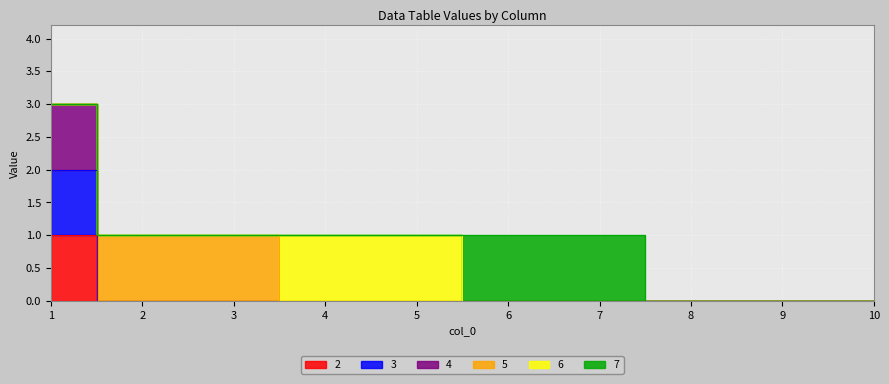

Which has a higher value, 5 or 6?

5